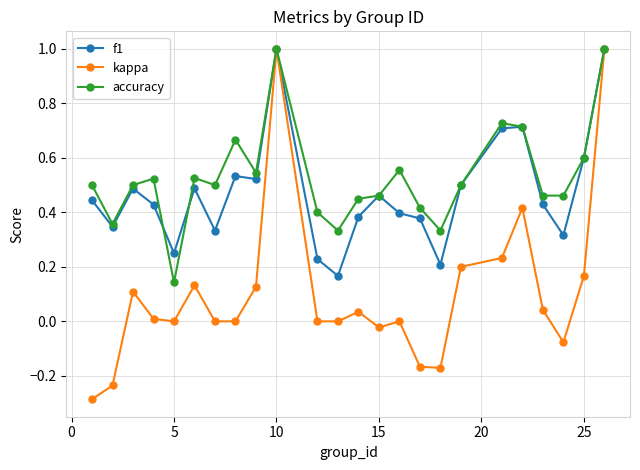

Which series has the largest range (max minus min)?

kappa